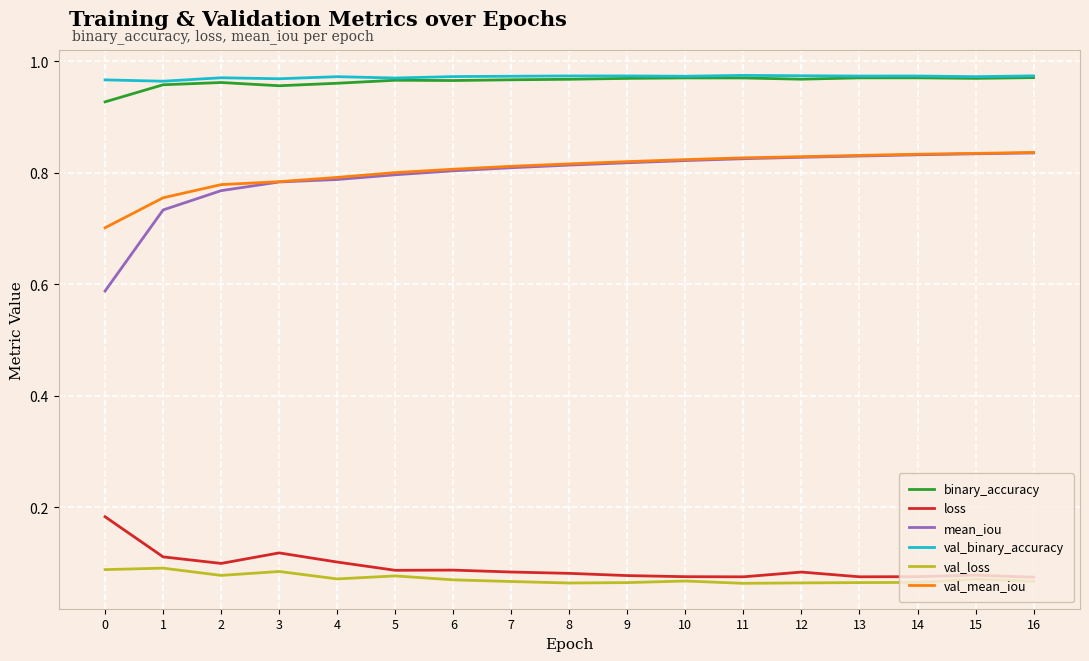

True or false: loss and val_binary_accuracy intersect in this chart.

False